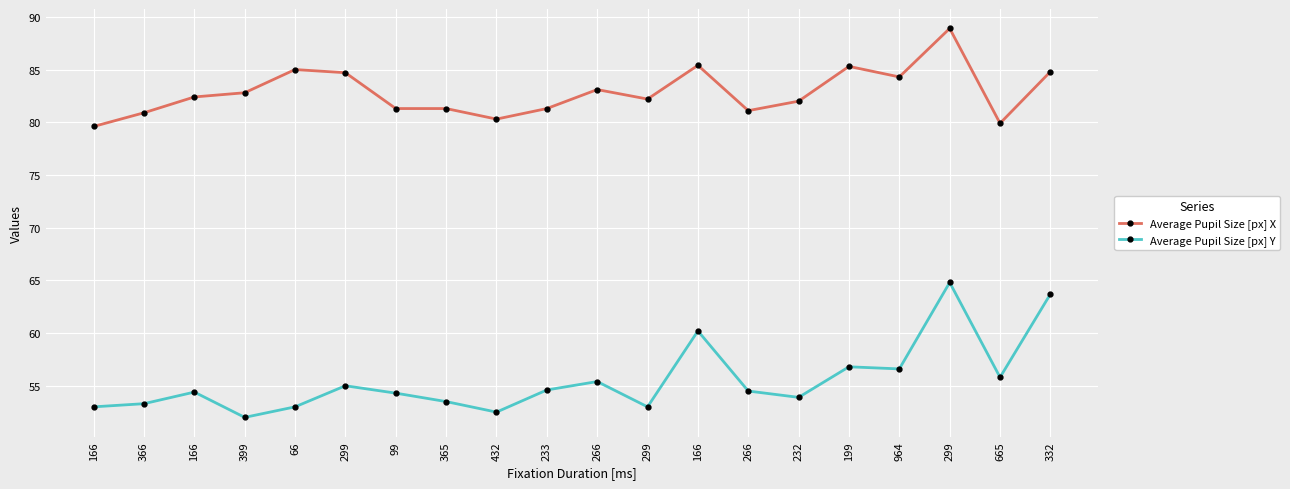

What is the label of the 8th point from the right?

166